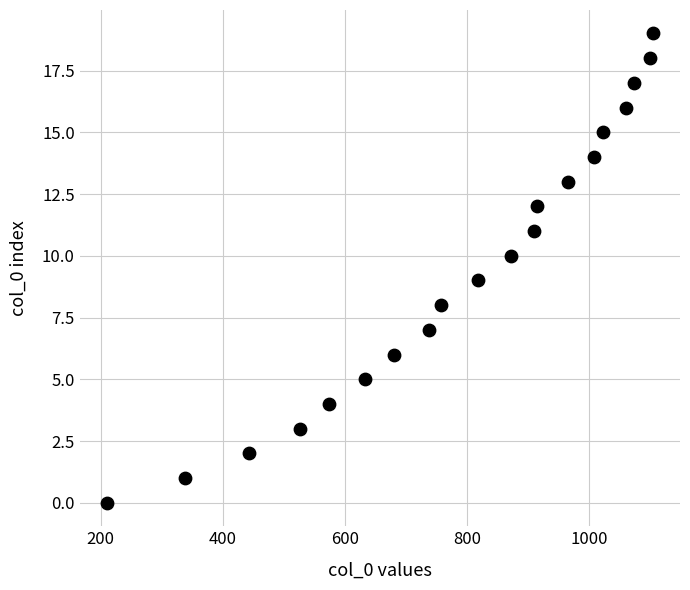

What is the range of Y values (max minus min)?

19